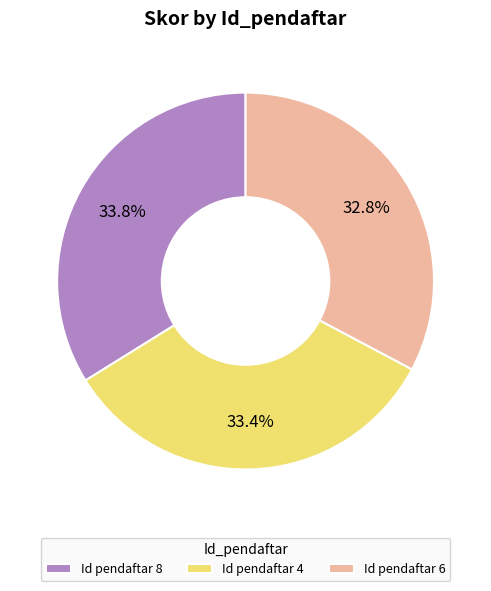

Which category has the smallest portion of the pie?

Id pendaftar 6